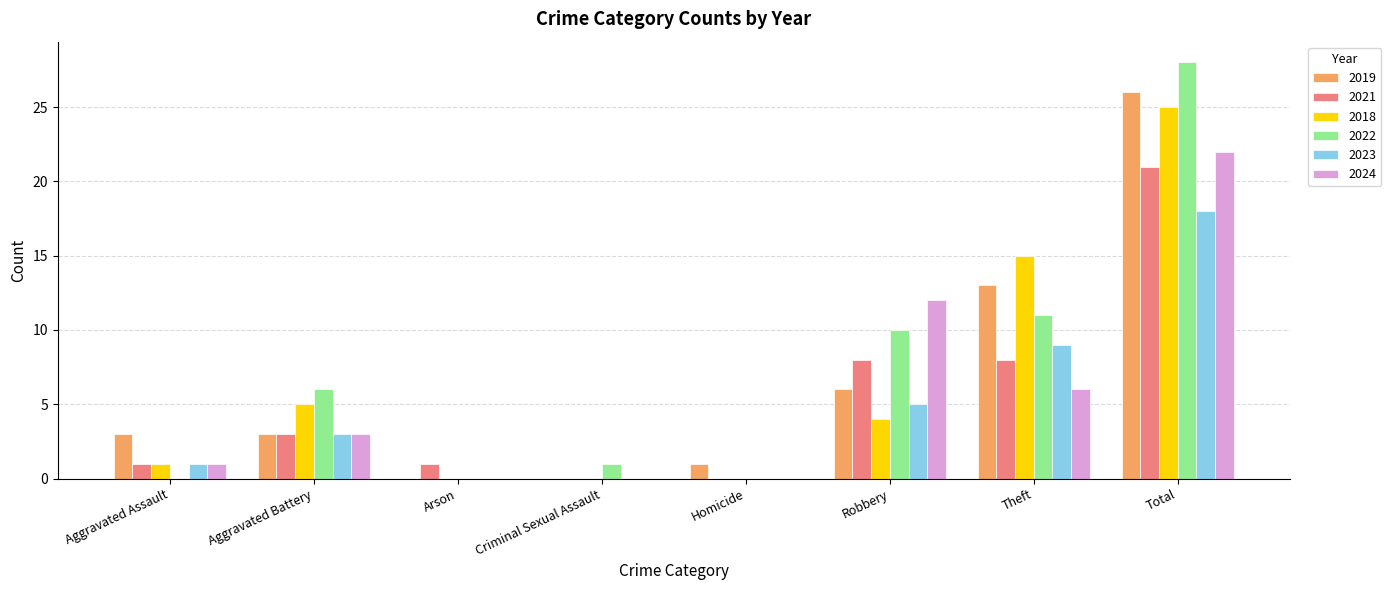

Is the value of 2022 at Total greater than the value of 2018 at Aggravated Assault?

Yes